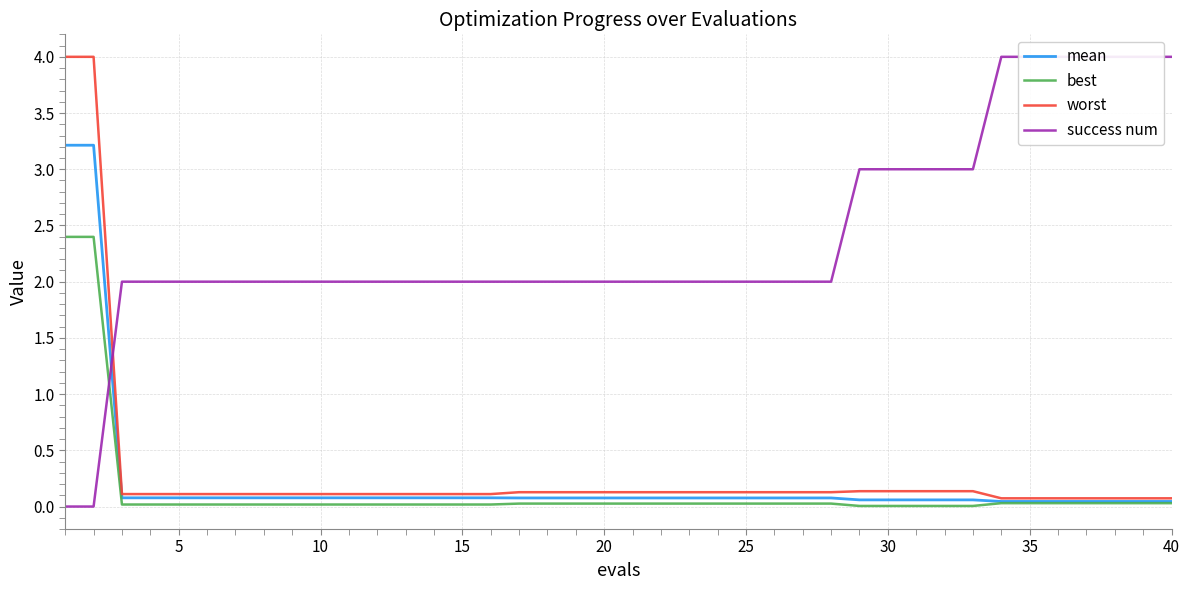

What is the average value of the mean series?

0.2